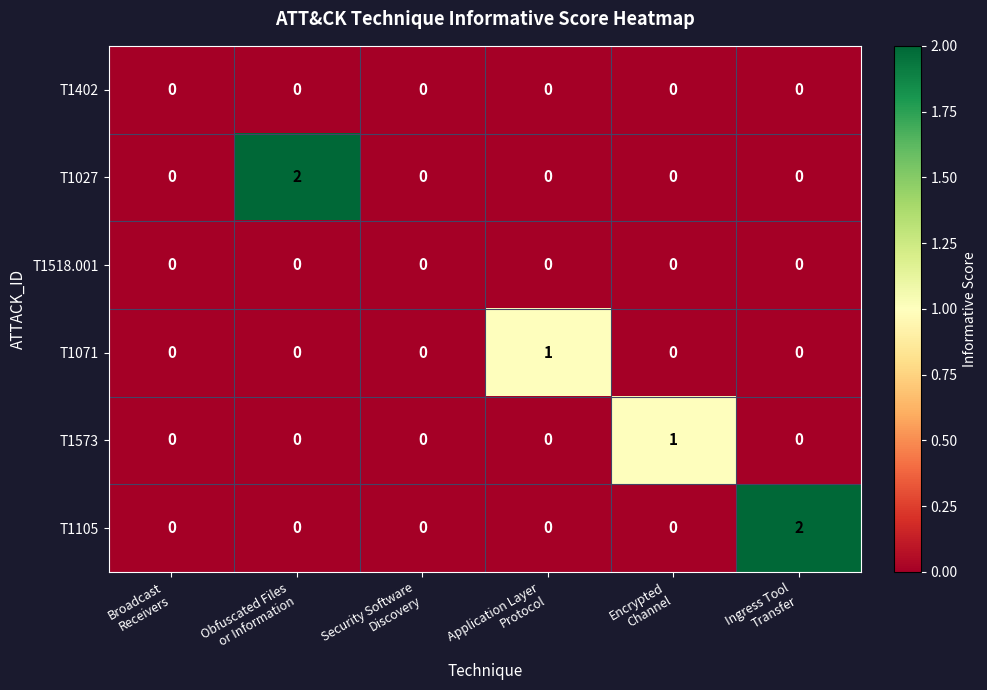

Count the T1105 values in the range 0 to 1.

5